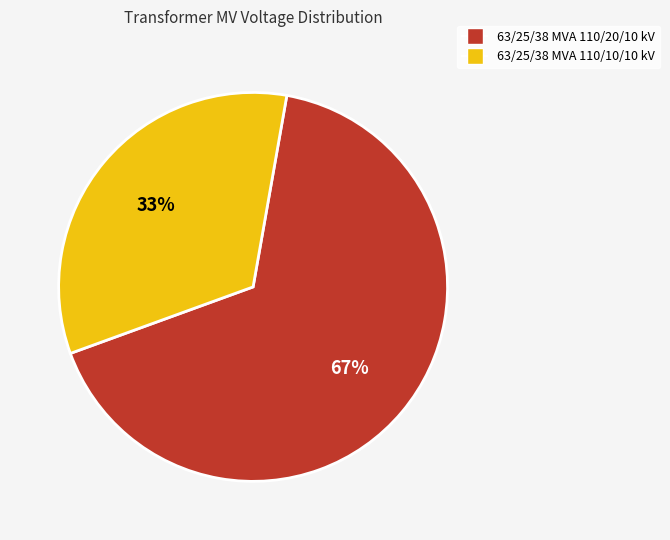

Does 63/25/38 MVA 110/10/10 kV account for over 50% of the chart?

No